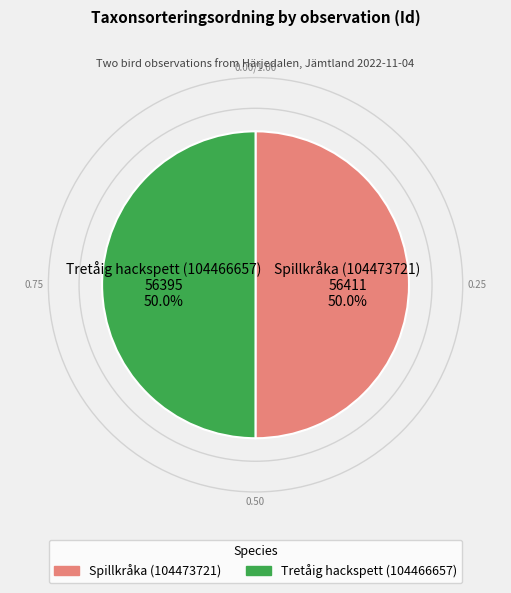

How much of the chart is everything except Spillkråka (104473721)?

50.0%